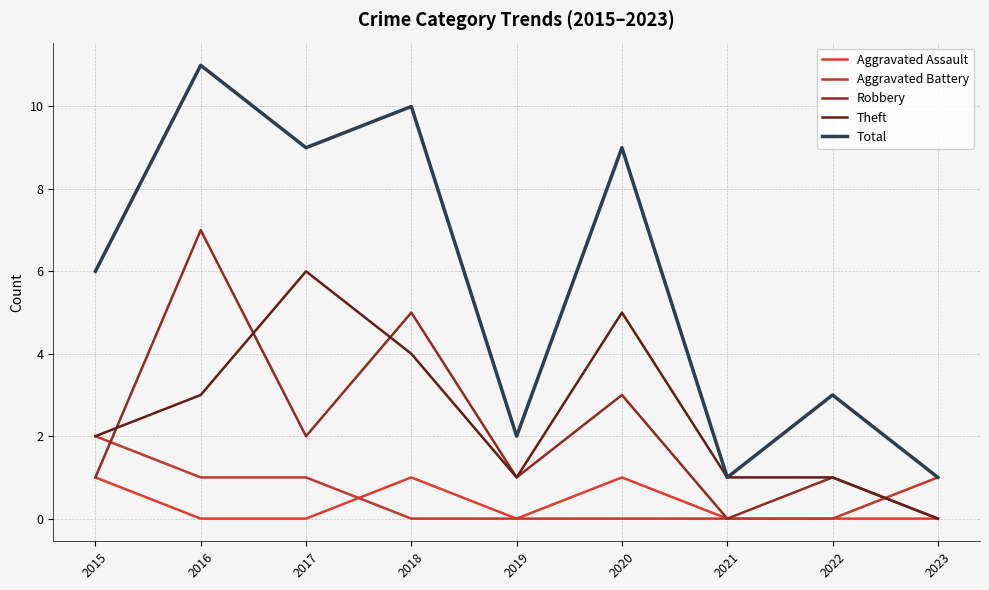

Reading left to right, what are all the values shown in this chart?

Aggravated Assault: 2015=1	2016=0	2017=0	2018=1	2019=0	2020=1	2021=0	2022=0	2023=0
Aggravated Battery: 2015=2	2016=1	2017=1	2018=0	2019=0	2020=0	2021=0	2022=0	2023=1
Robbery: 2015=1	2016=7	2017=2	2018=5	2019=1	2020=3	2021=0	2022=1	2023=0
Theft: 2015=2	2016=3	2017=6	2018=4	2019=1	2020=5	2021=1	2022=1	2023=0
Total: 2015=6	2016=11	2017=9	2018=10	2019=2	2020=9	2021=1	2022=3	2023=1